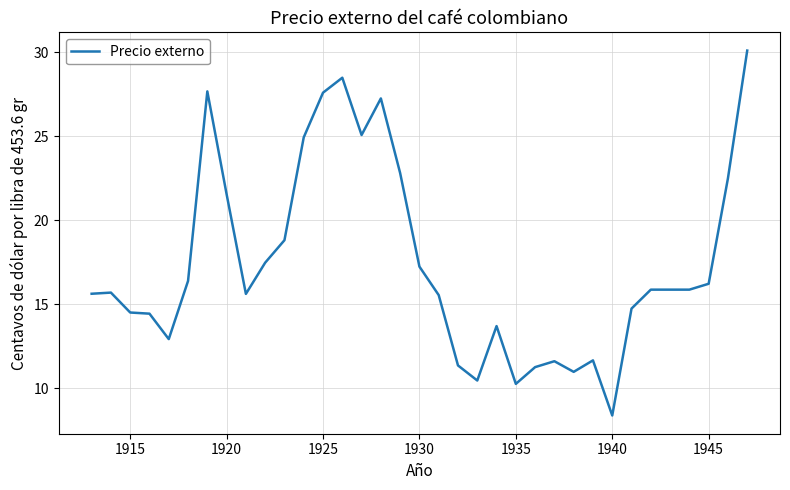

What is the minimum value shown in the chart?

8.4